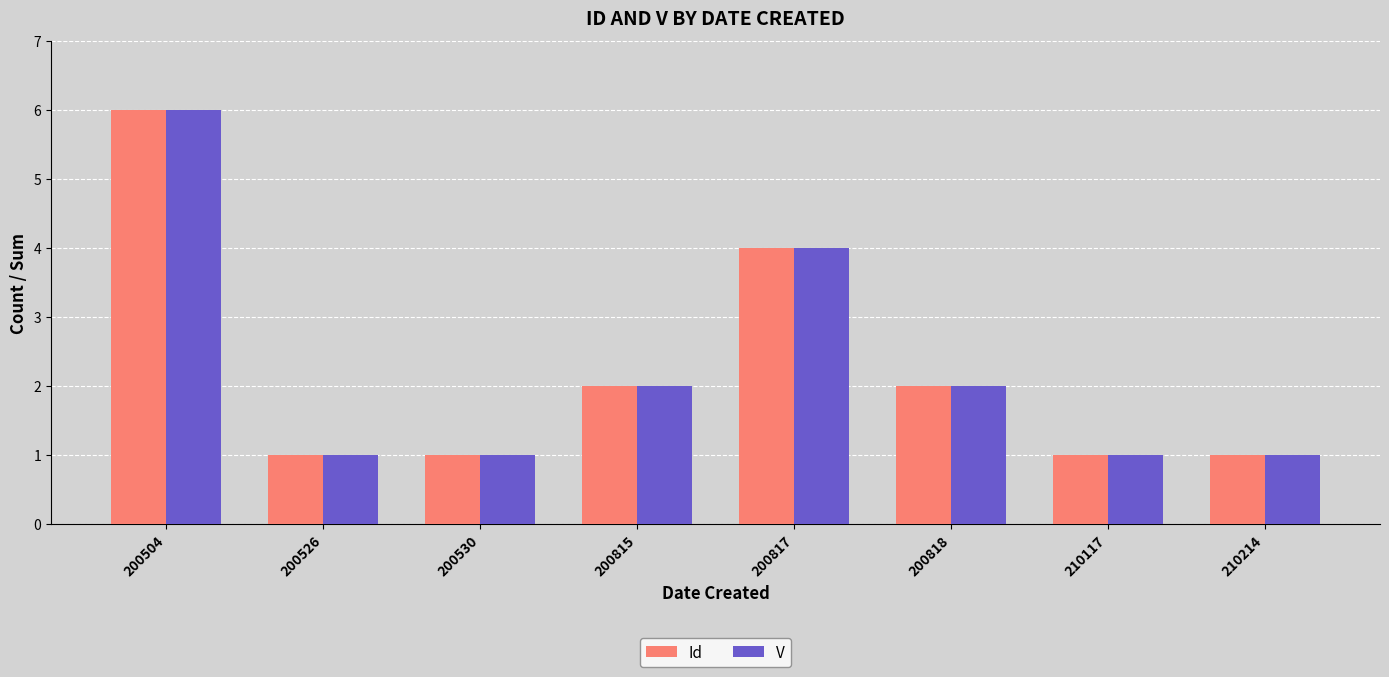

True or false: Id has a value of 2 at 200815.

True